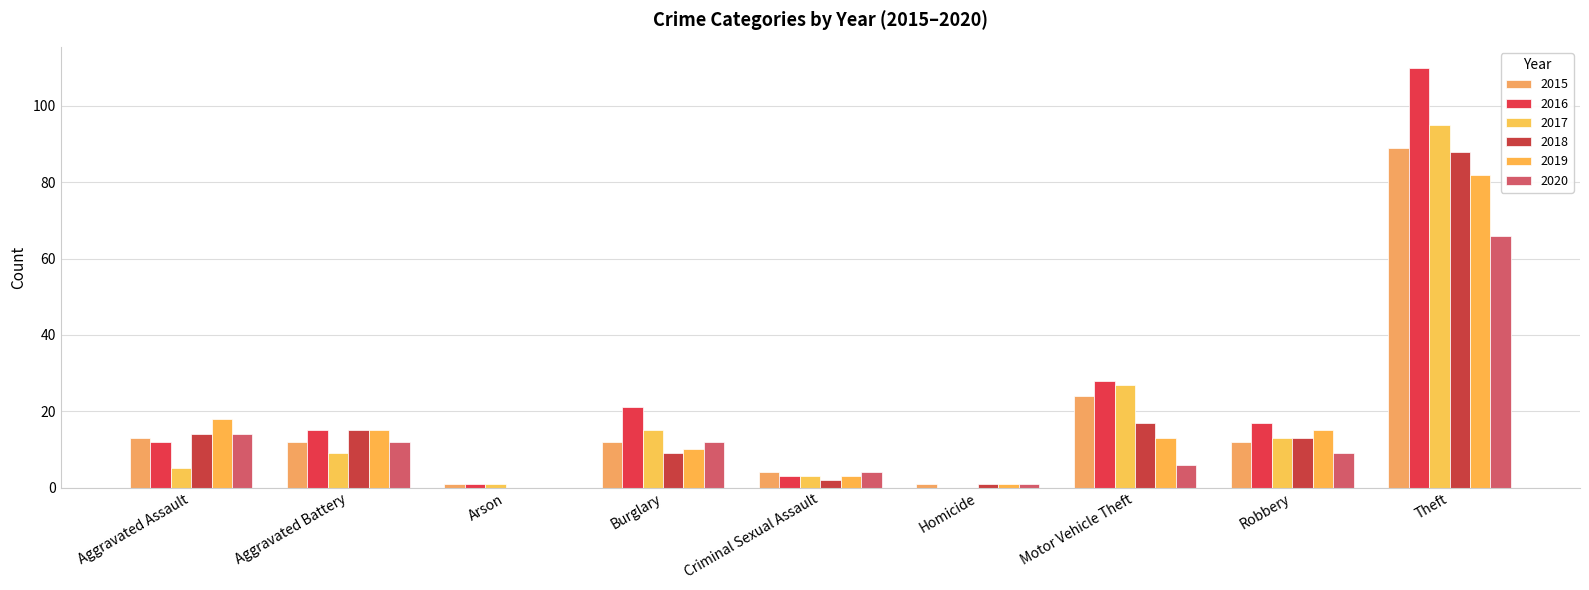

Are the bars grouped side by side (vs. stacked)?

Yes